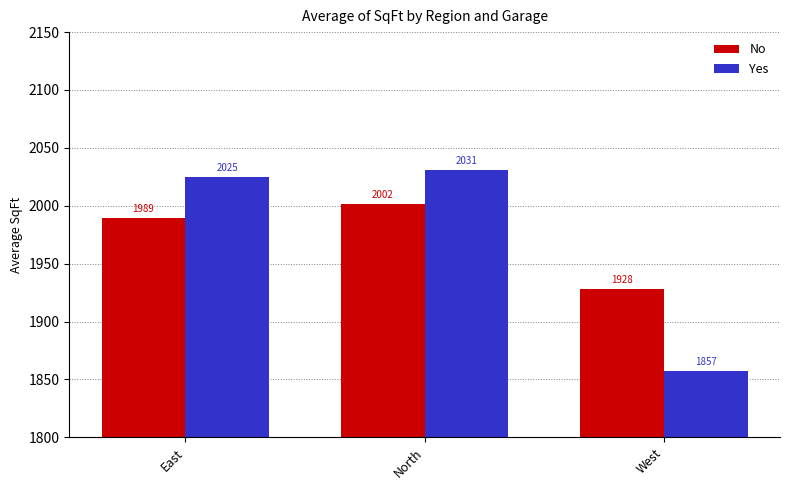

What is the sum of all No values?

5918.8